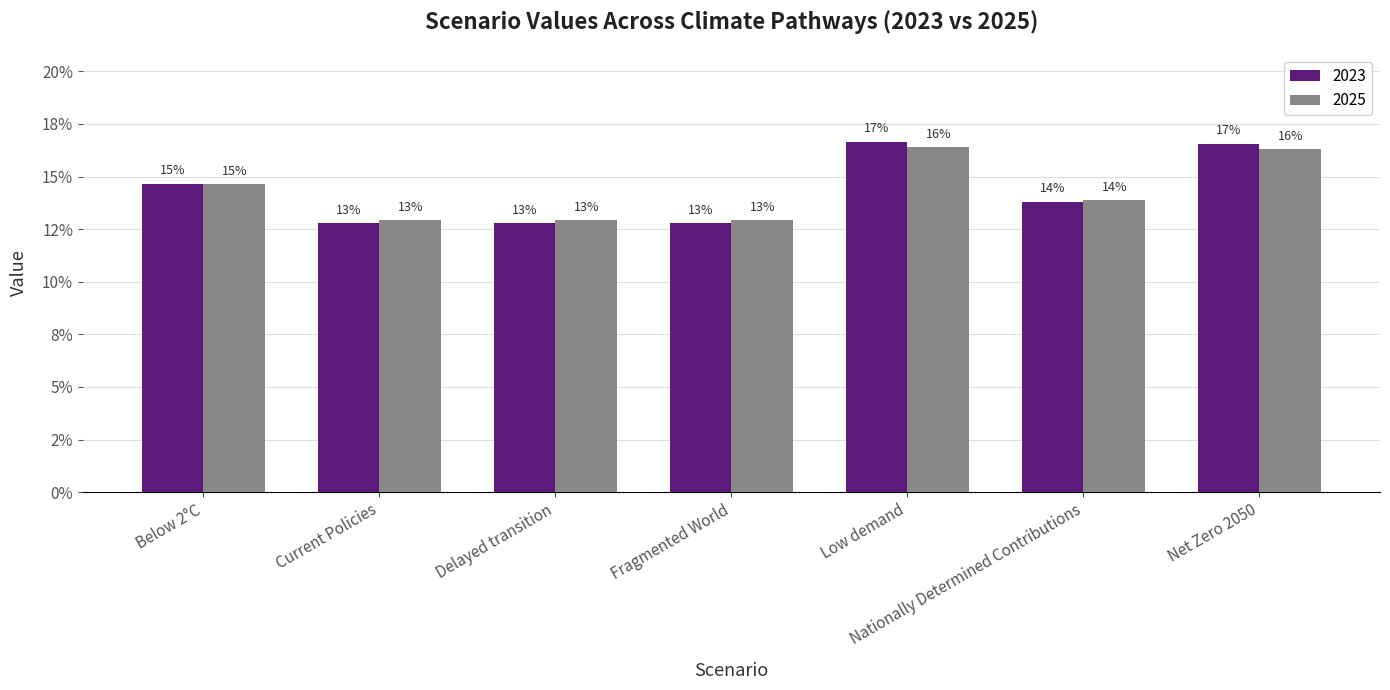

Reading right to left, extract all data points from this chart.

2023: Net Zero 2050=0.2	Nationally Determined Contributions=0.1	Low demand=0.2	Fragmented World=0.1	Delayed transition=0.1	Current Policies=0.1	Below 2°C=0.1
2025: Net Zero 2050=0.2	Nationally Determined Contributions=0.1	Low demand=0.2	Fragmented World=0.1	Delayed transition=0.1	Current Policies=0.1	Below 2°C=0.1